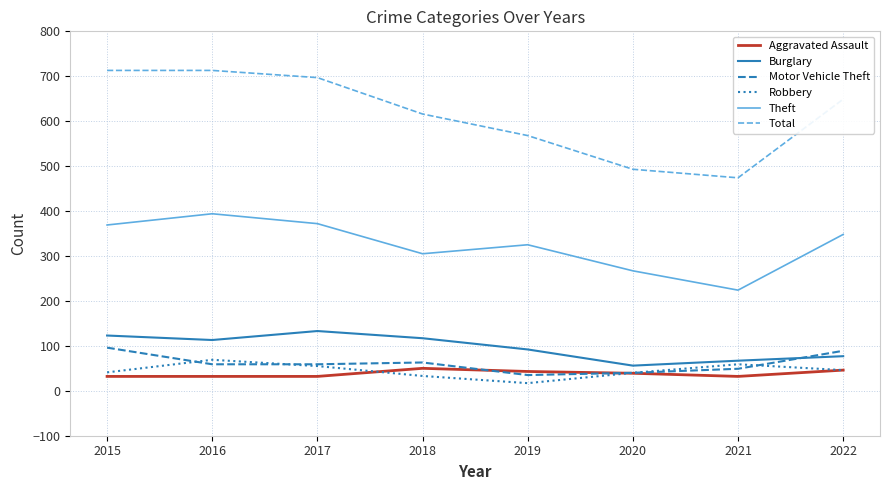

How many categories are shown in the chart?

8